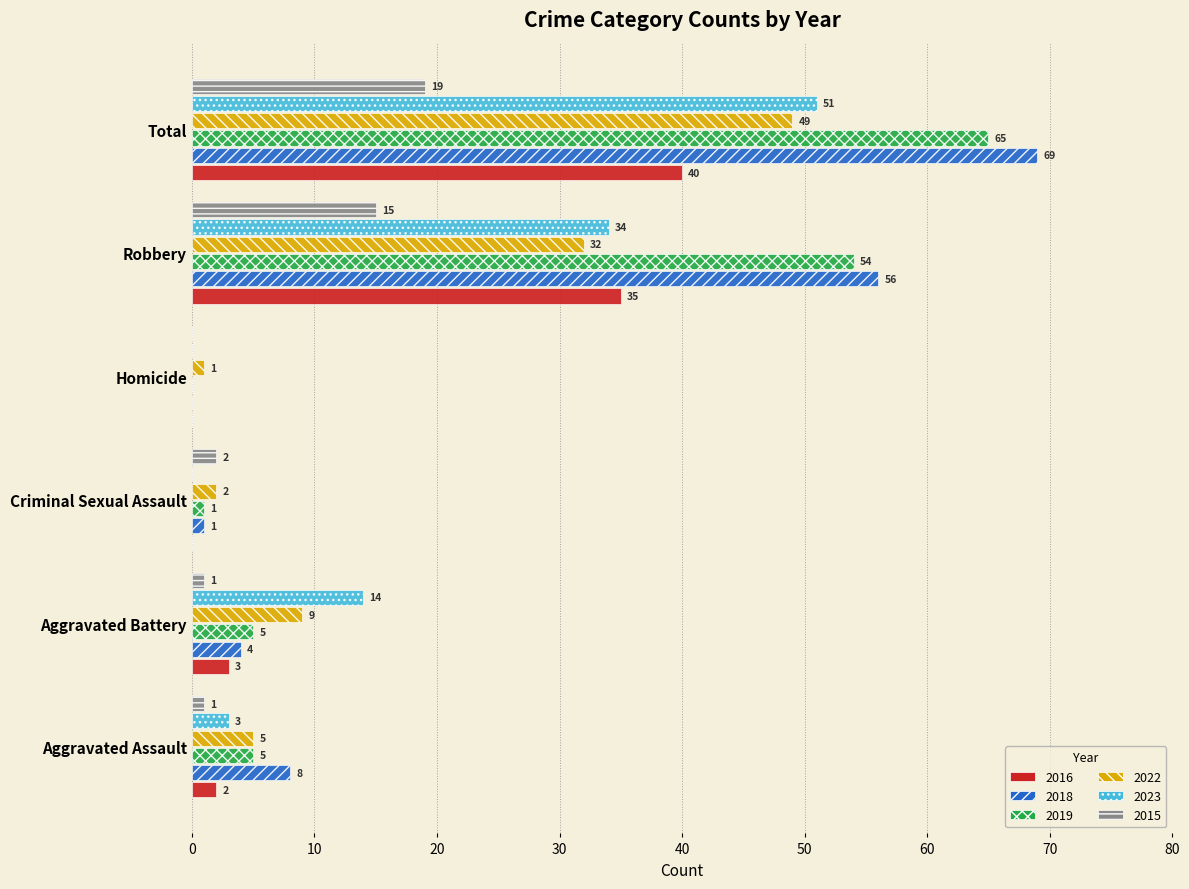

What is the sum of all 2015 values?

38